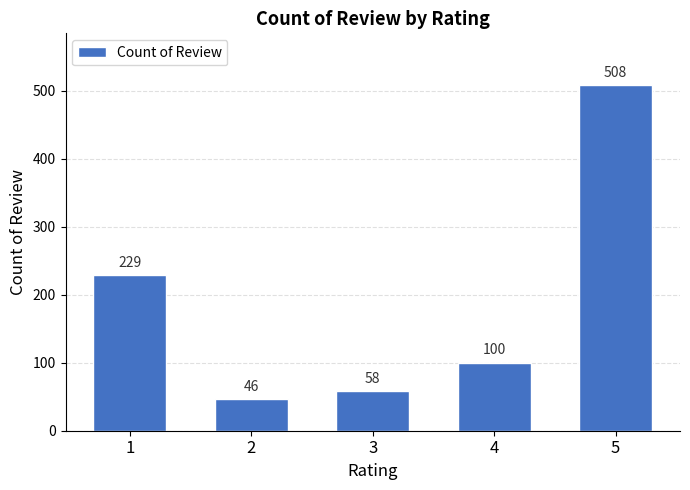

Where does the data first go above 100?

1